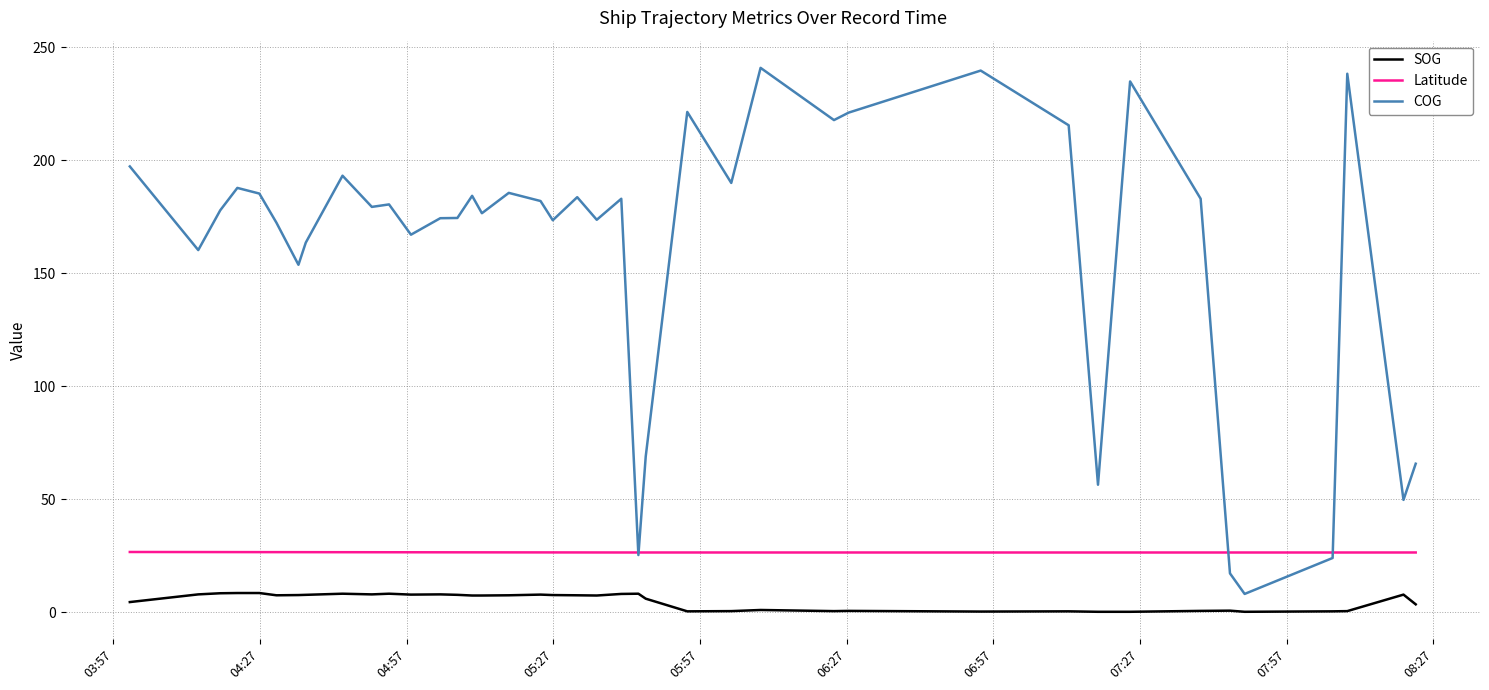

What is the minimum value for SOG?

0.3